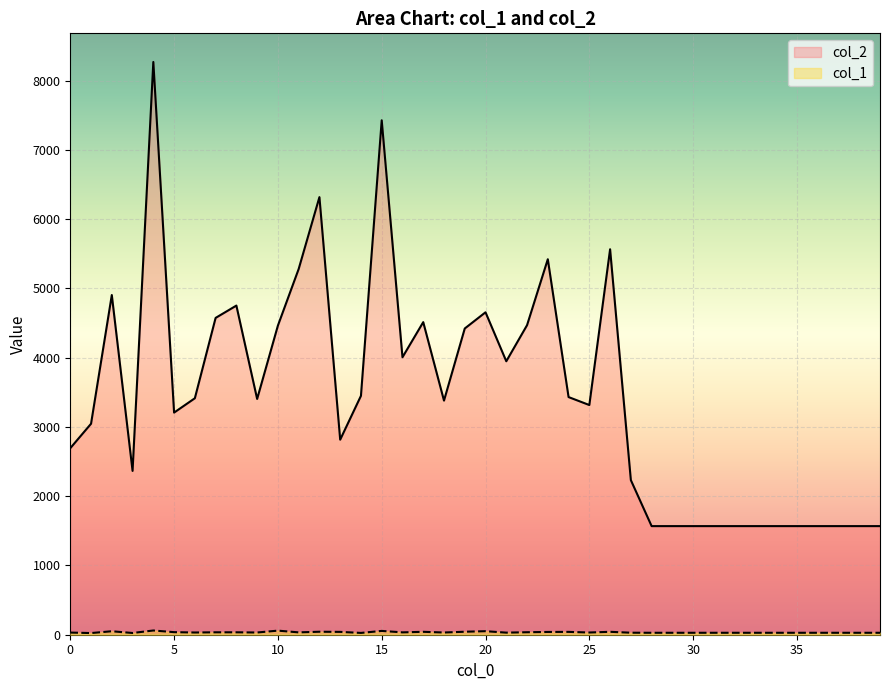

Between 13 and 30, which series saw the biggest shift?

col_2